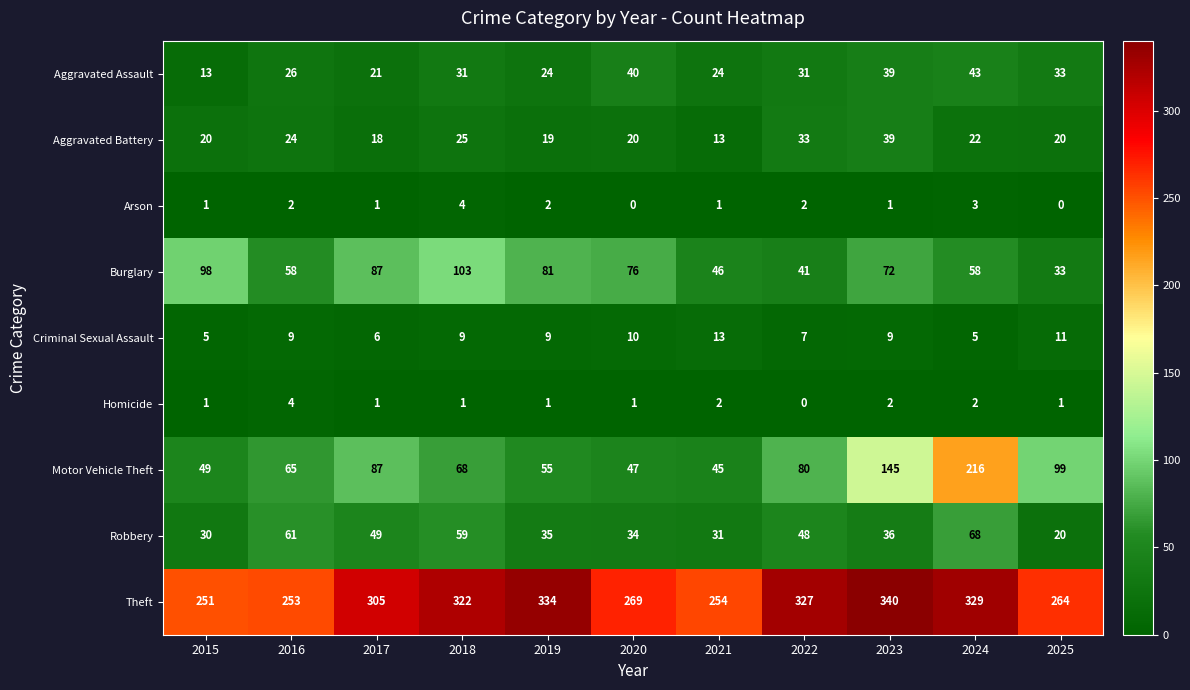

Read the Motor Vehicle Theft value at 2015.

49